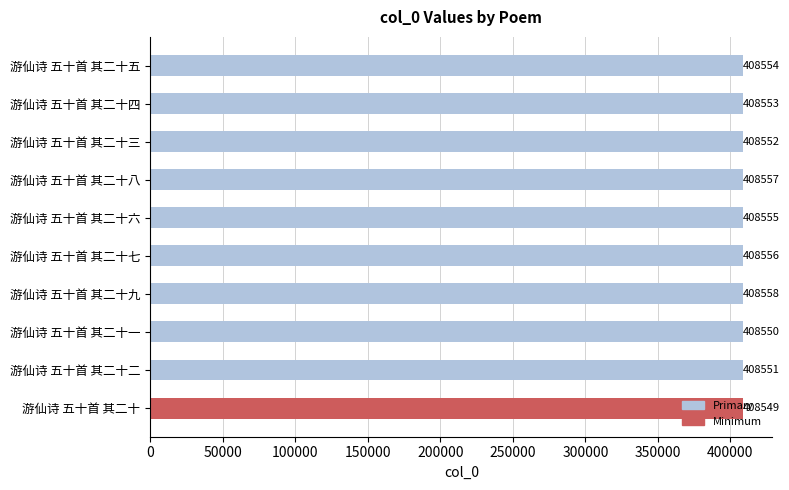

What is the label of the 3rd bar from the top?

游仙诗 五十首 其二十三